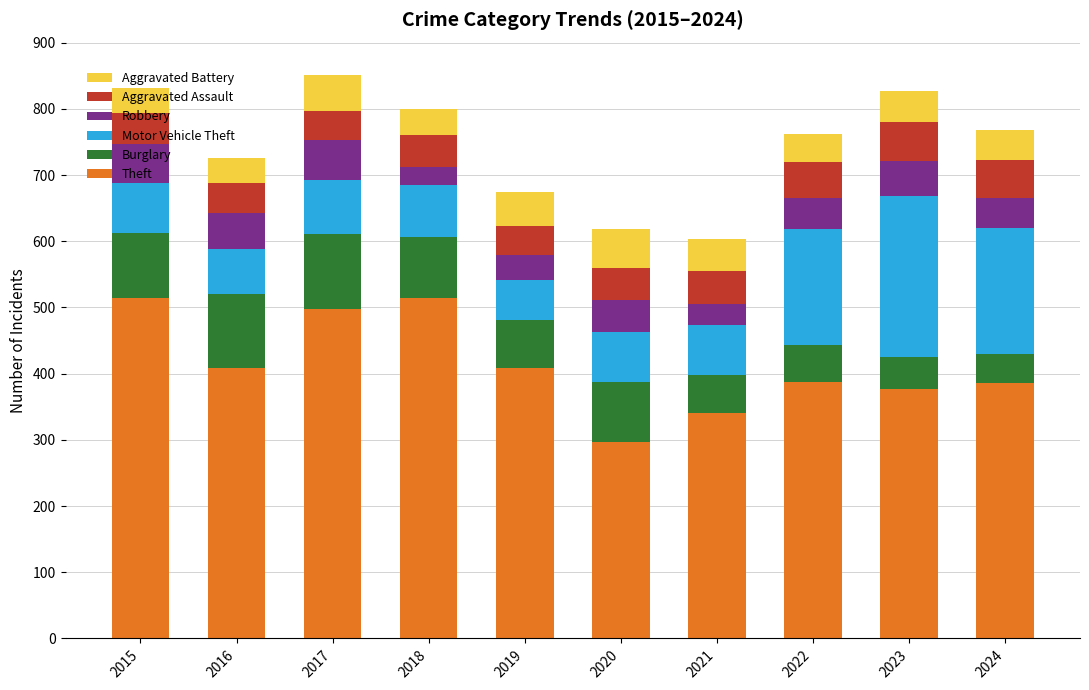

What is the difference between the maximum and minimum values in the Theft series?

219